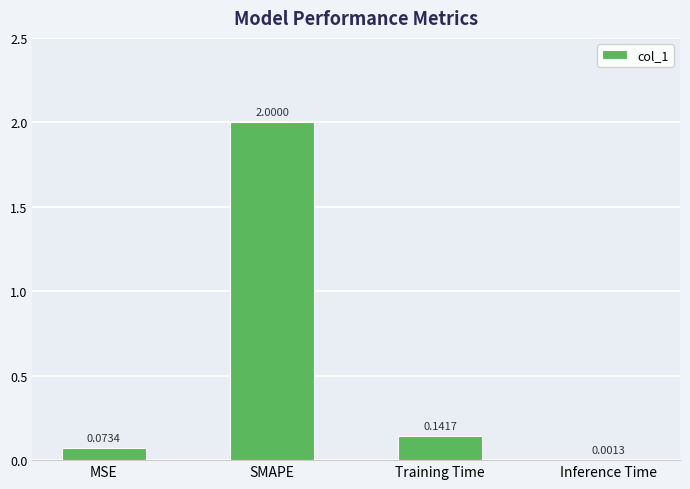

At which label is the value closest to 1?

Training Time